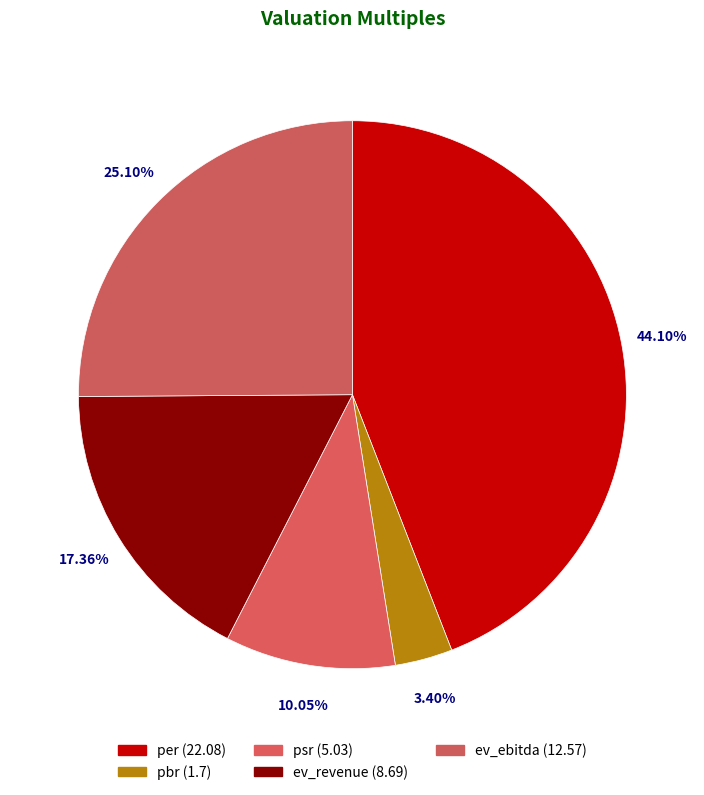

What percentage is the per slice, to the nearest percent?

44%